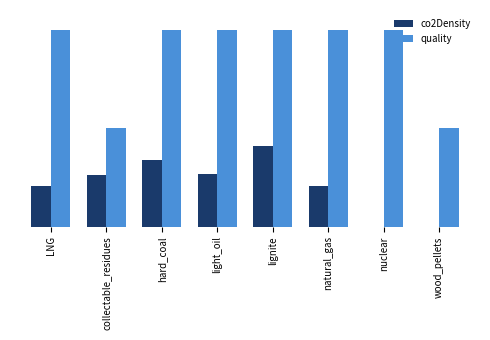

What are all the series names shown in the legend?

co2Density, quality